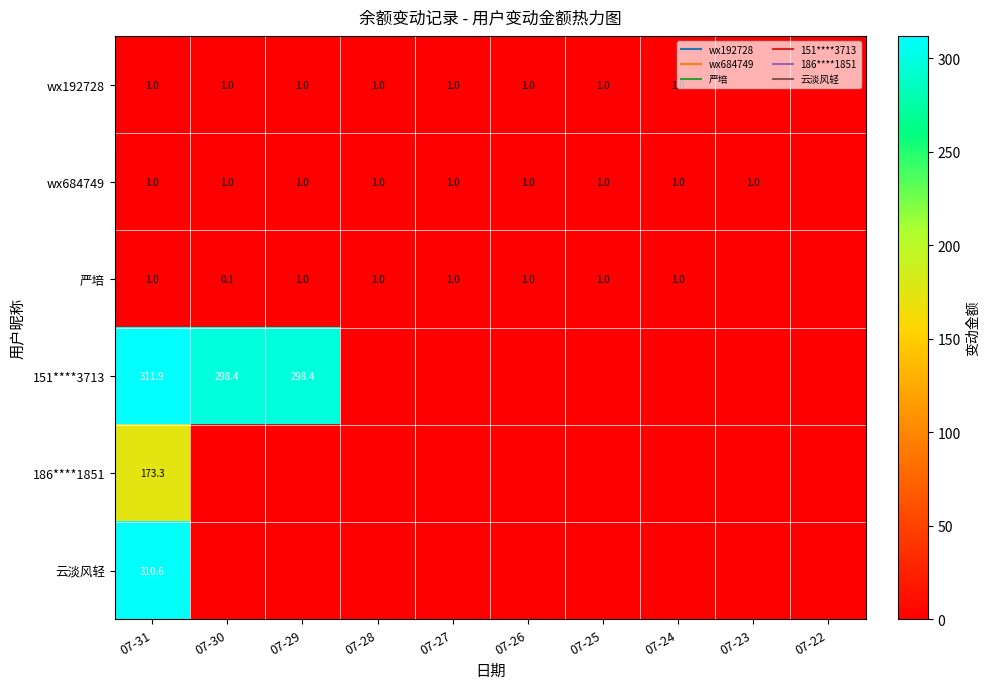

What is the sum of the 严培 values at 07-27 and 07-30?

1.1